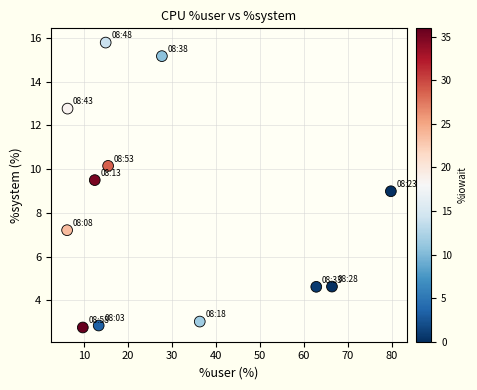

What is the range of X values (max minus min)?

73.6